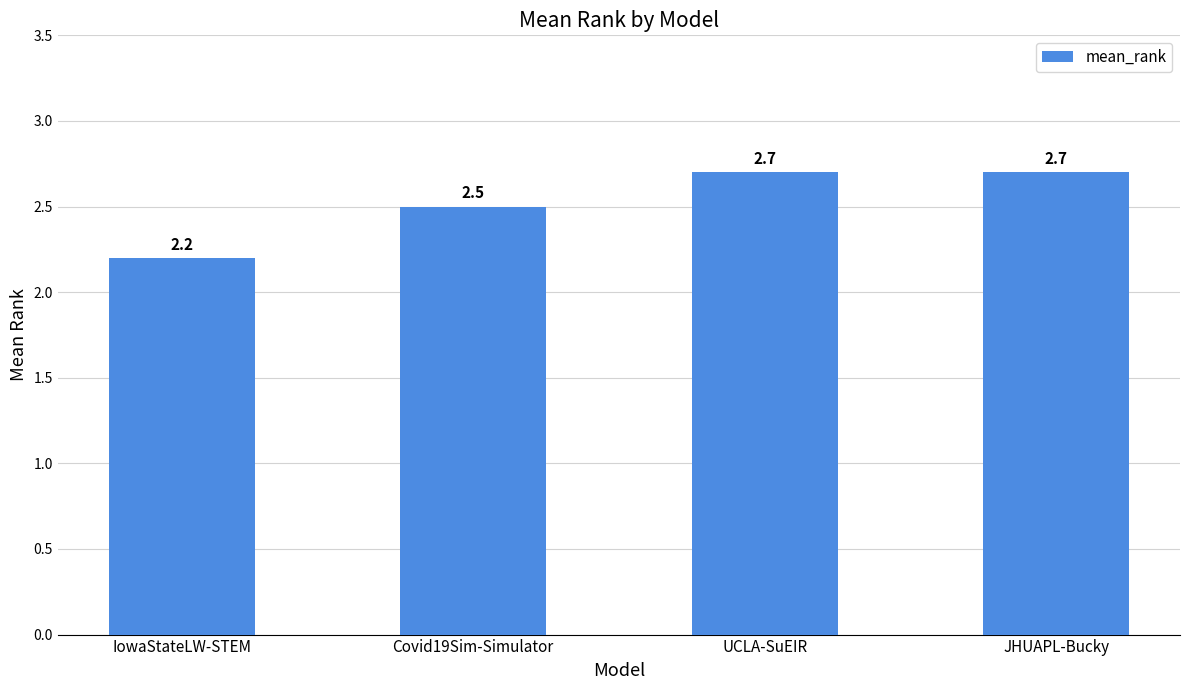

What is the label of the 4th bar from the left?

JHUAPL-Bucky